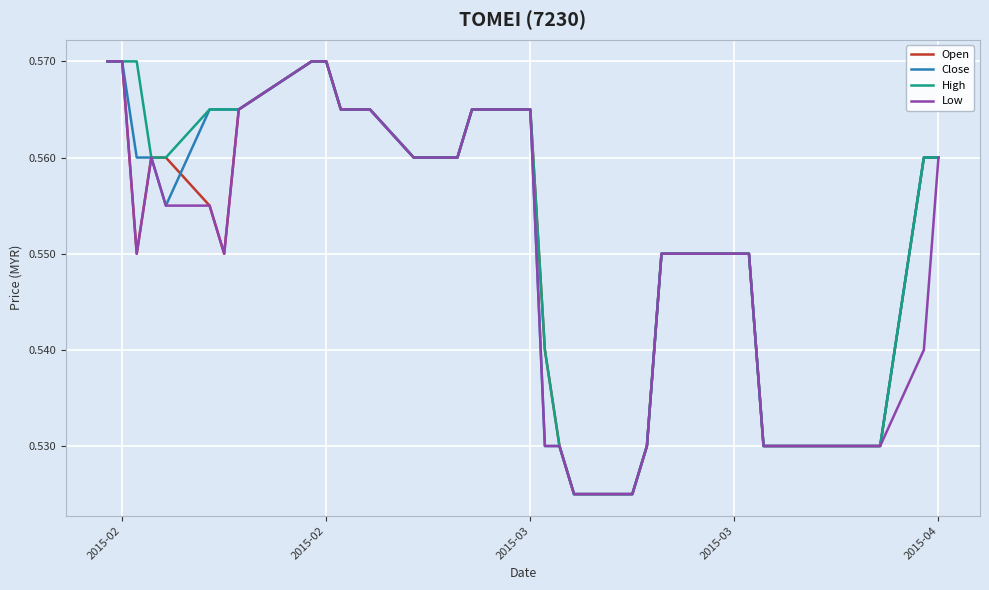

At how many categories does at least one series exceed 0?

40